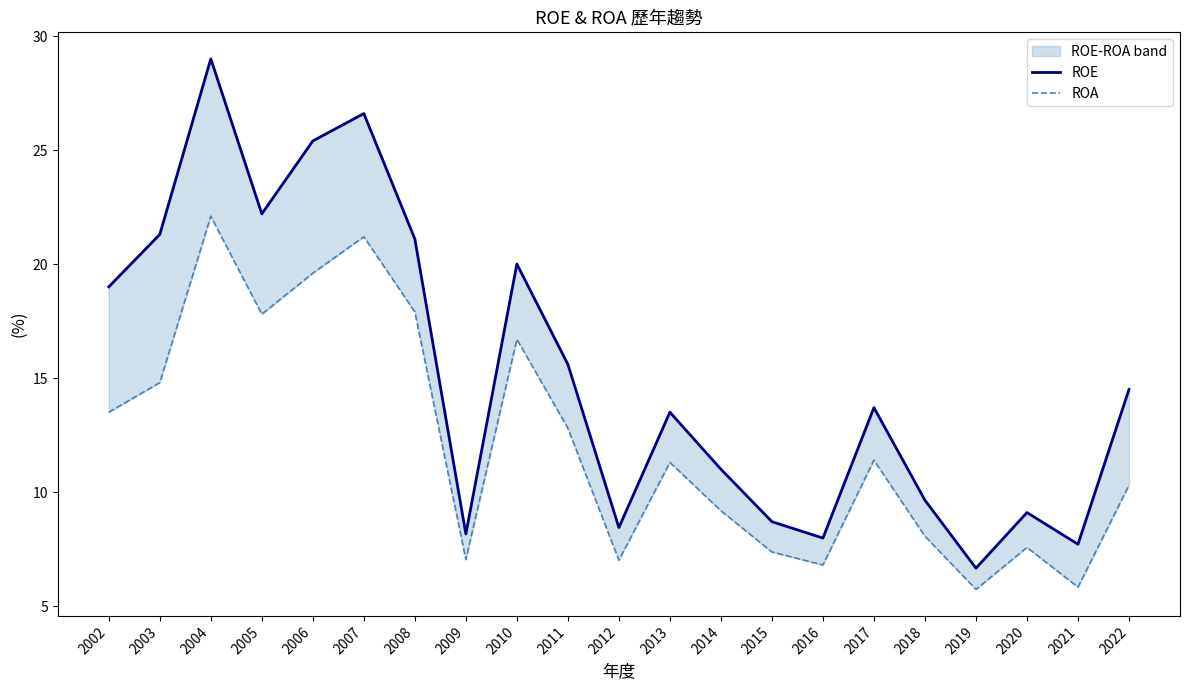

How many interior local peaks does the ROA series have?

6